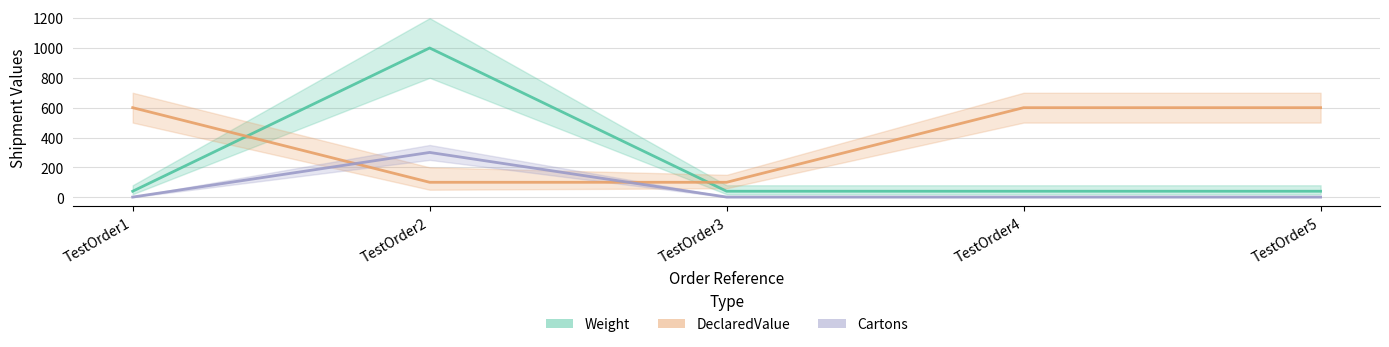

True or false: DeclaredValue and Cartons intersect in this chart.

True